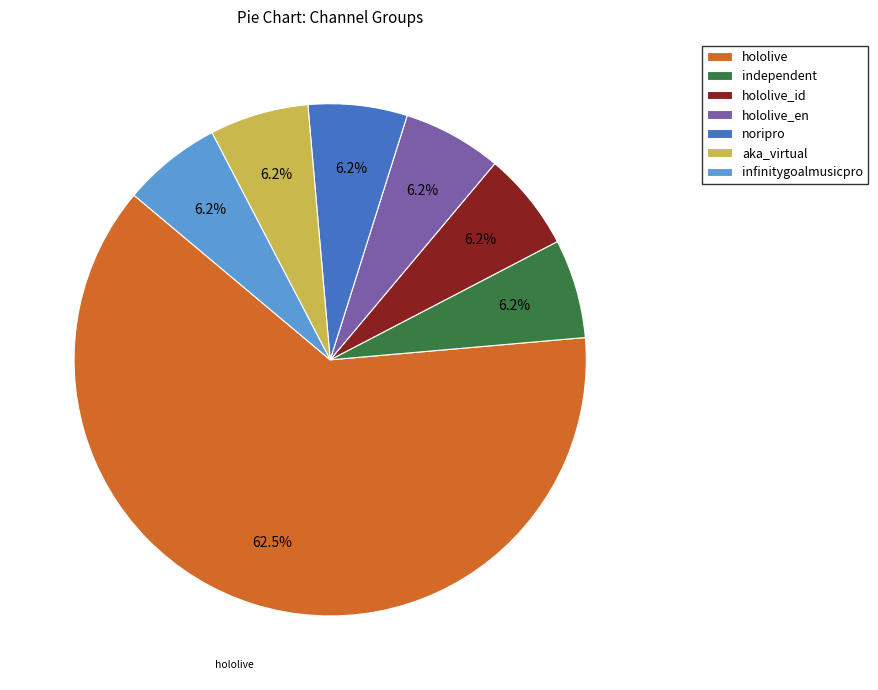

Combined, do noripro and independent account for over 50%?

No